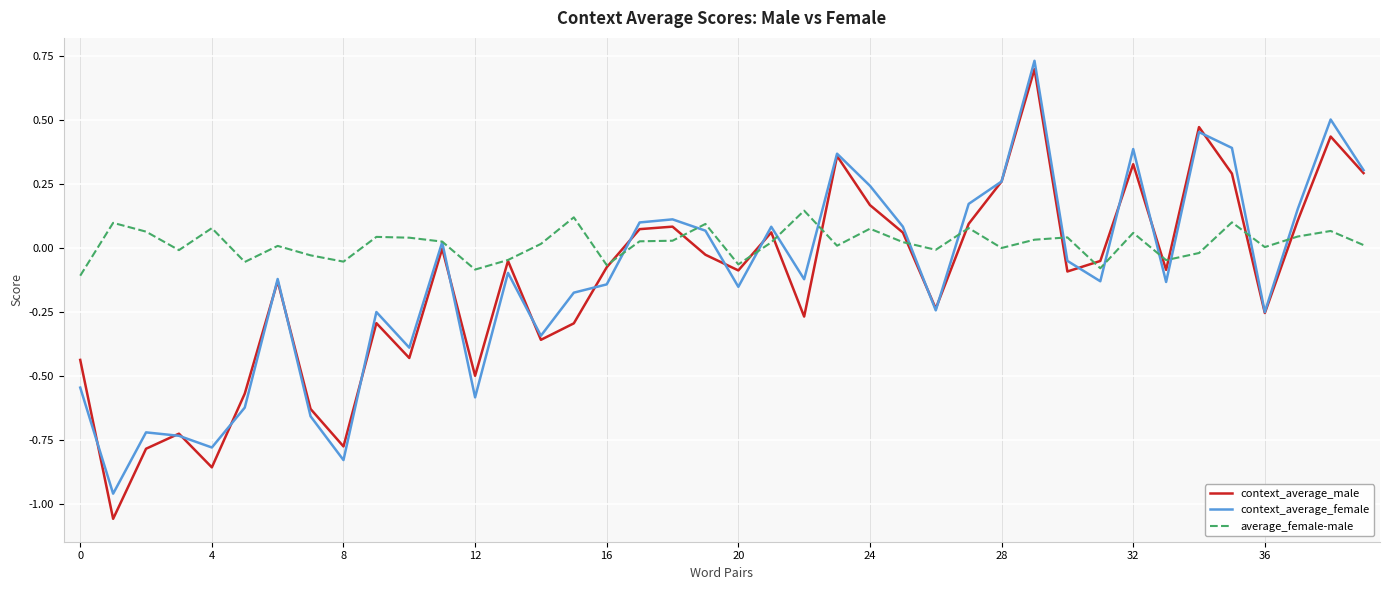

How many values in context_average_female are above zero?

17